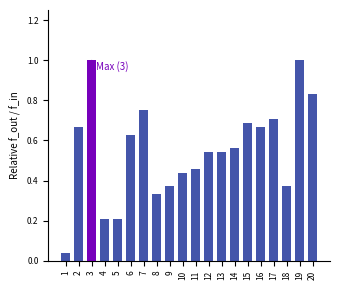

The value at 11 is 0.1. True or false?

False